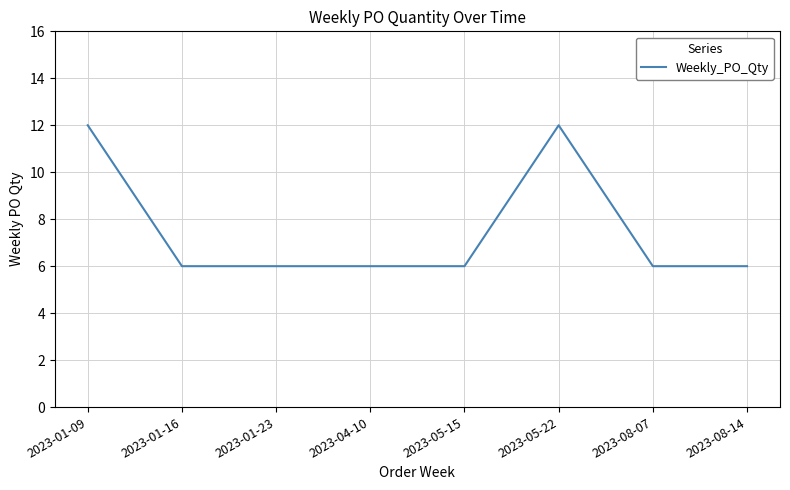

How many distinct data groups are displayed?

1